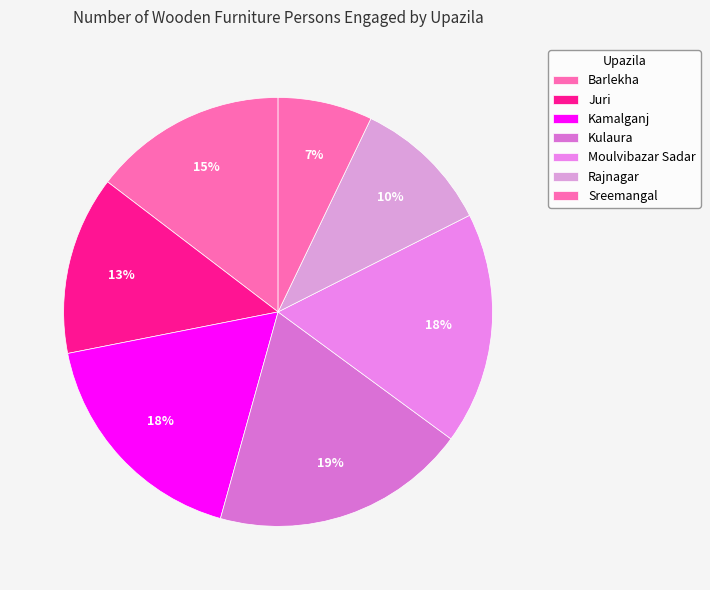

Is it true that Sreemangal is 7% of the pie?

True